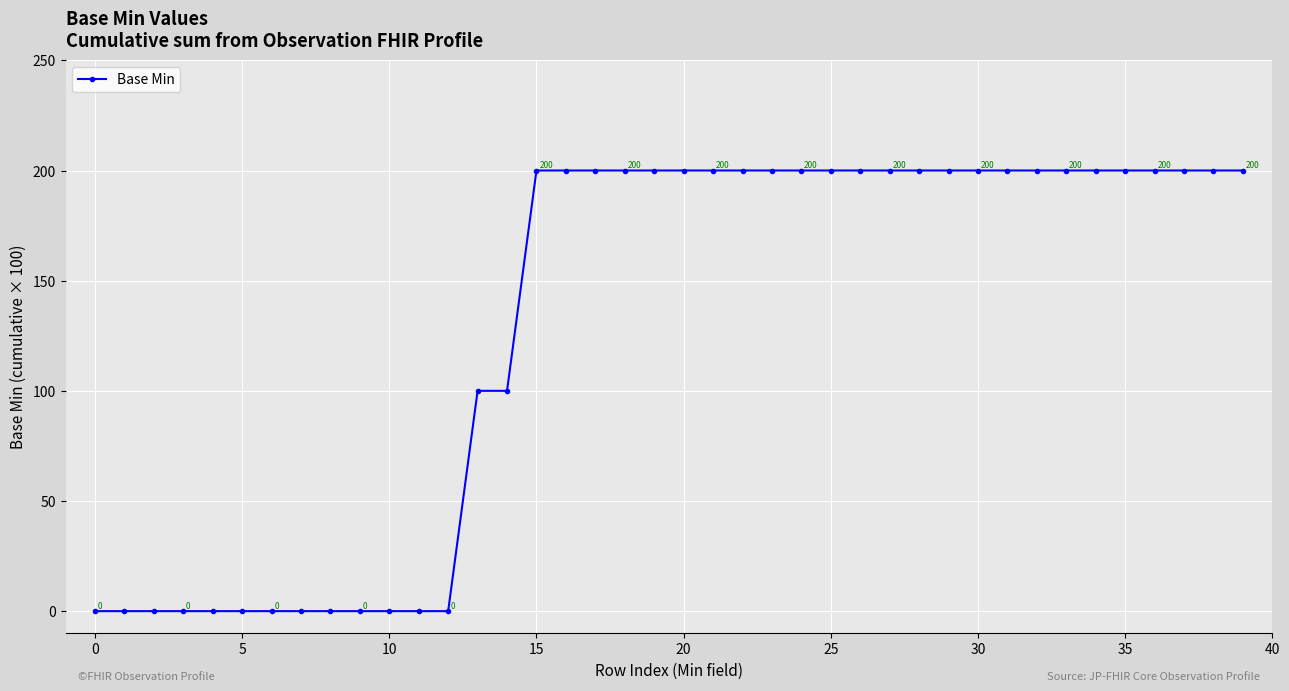

How many series are shown in this chart?

1